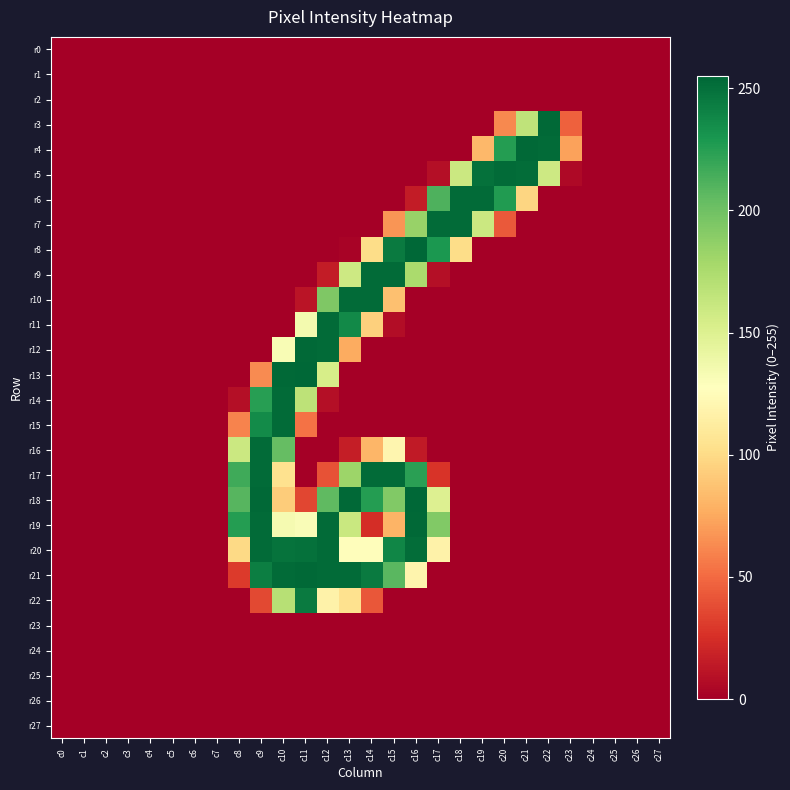

At how many categories does at least one series exceed 241?

14